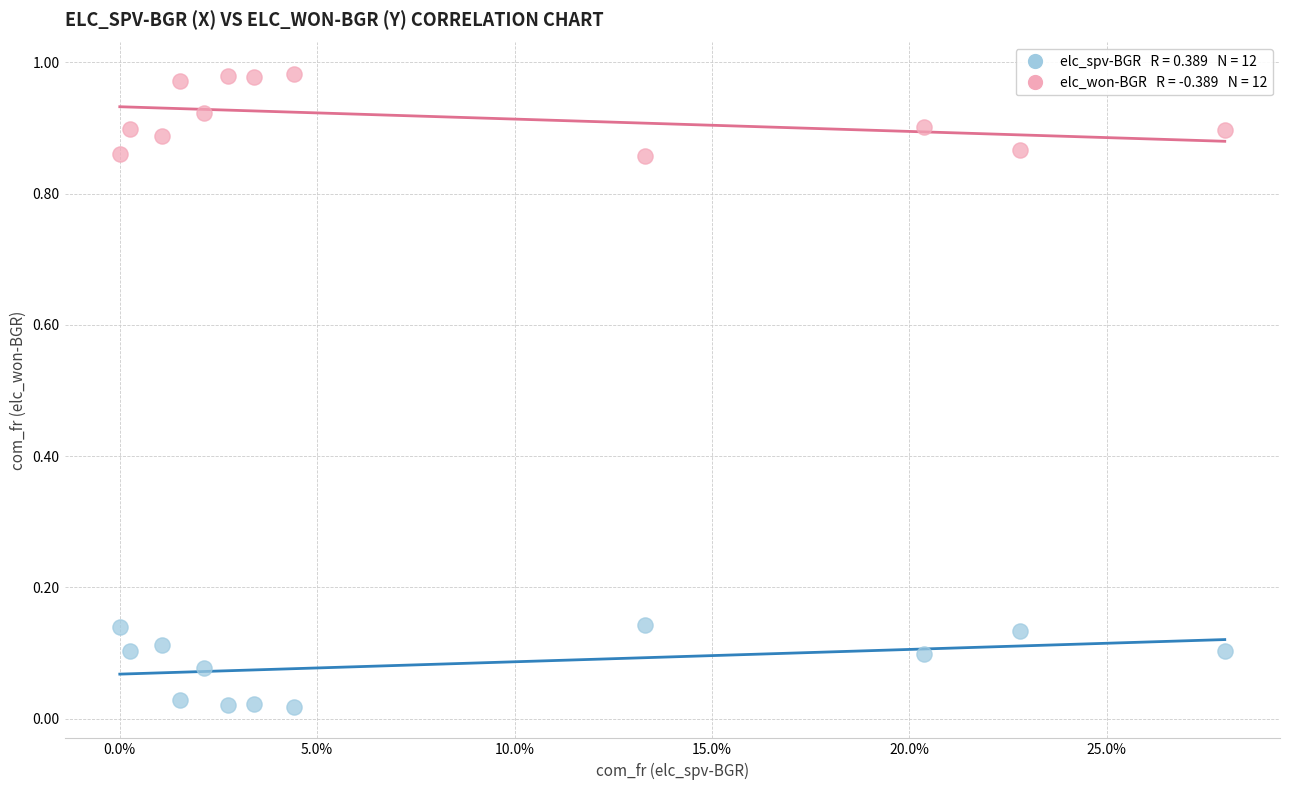

Across all data points, what is the range of X values (max minus min)?

0.3